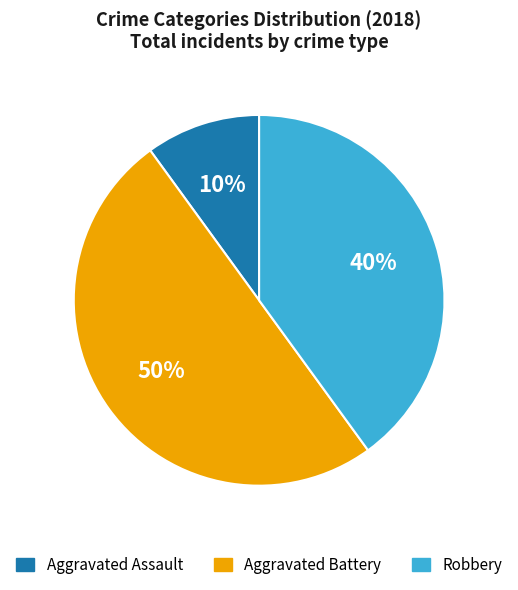

Is Aggravated Assault the majority of the pie?

No